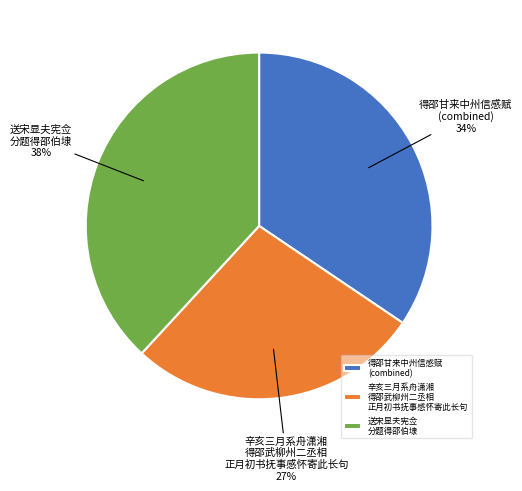

Between 得邵甘来中州信感赋 (combined) and 送宋显夫宪佥 分题得邵伯埭, which is larger?

送宋显夫宪佥 分题得邵伯埭